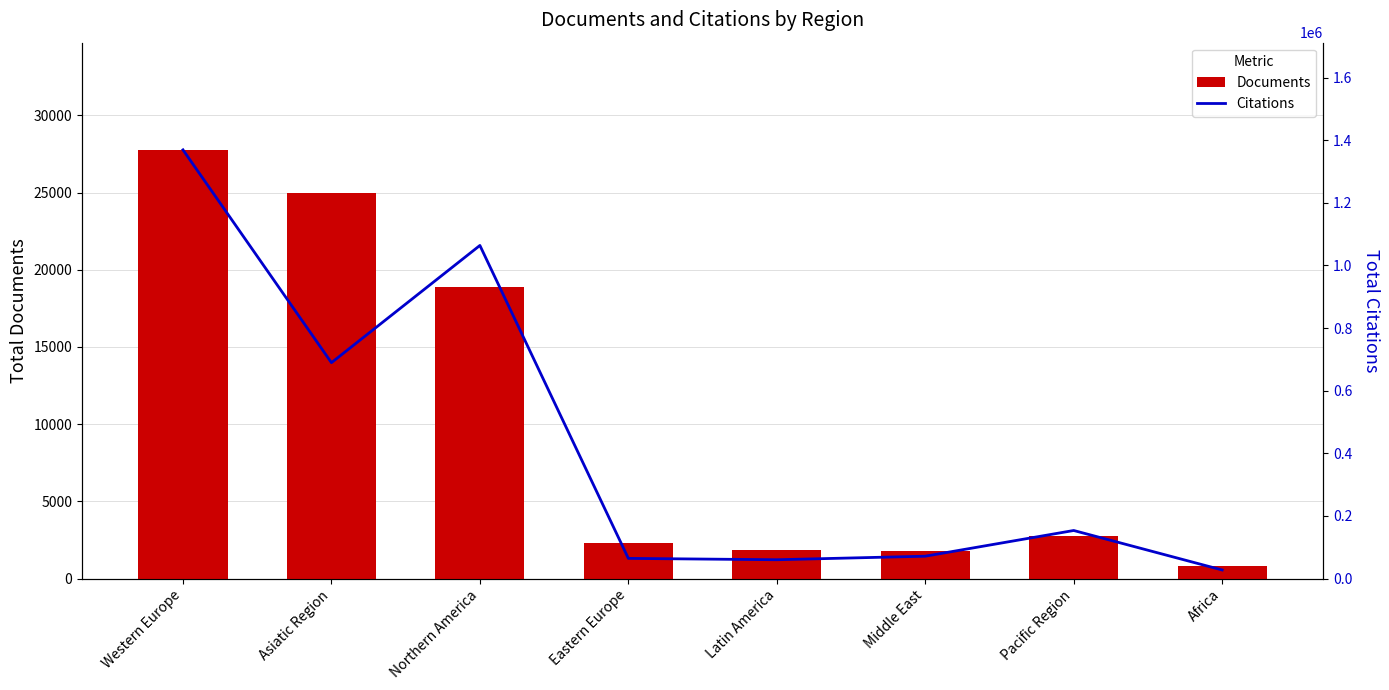

What is the average value of the Documents series?

10138